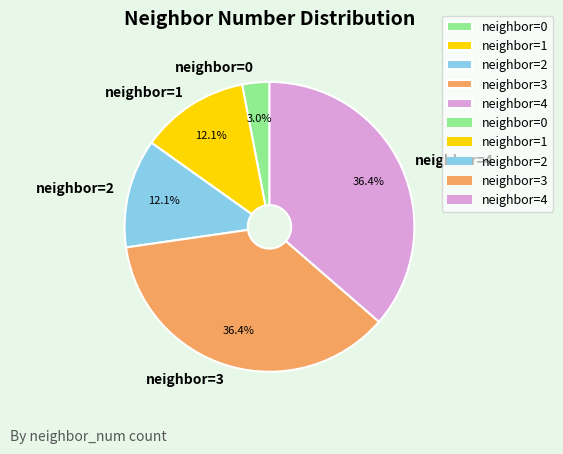

Do neighbor=3 and neighbor=2 together represent more than half of the pie?

No